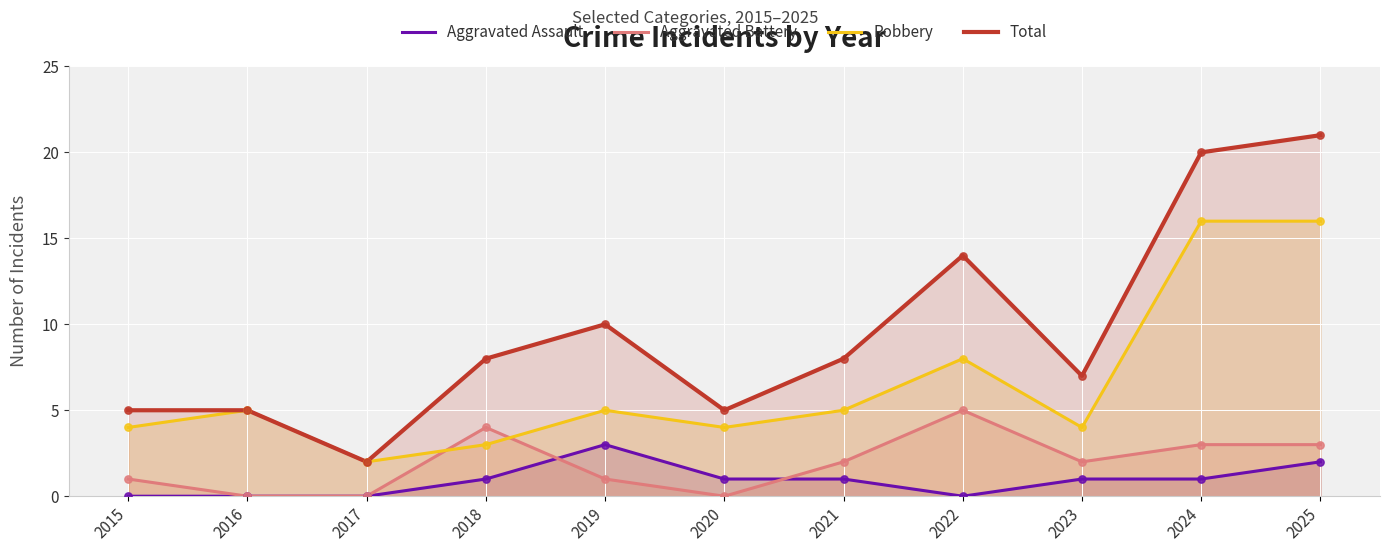

What is the total value across all series at 2016?

10